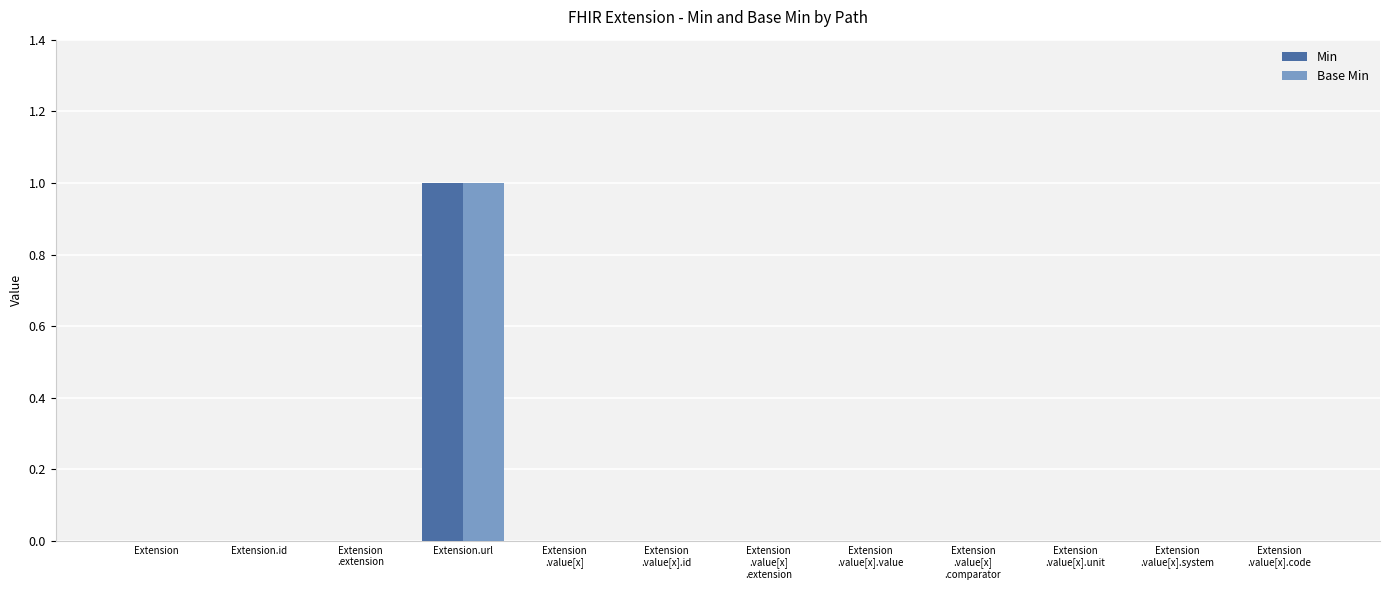

The Min series shows 1 at Extension
.value[x]
.extension. True or false?

False